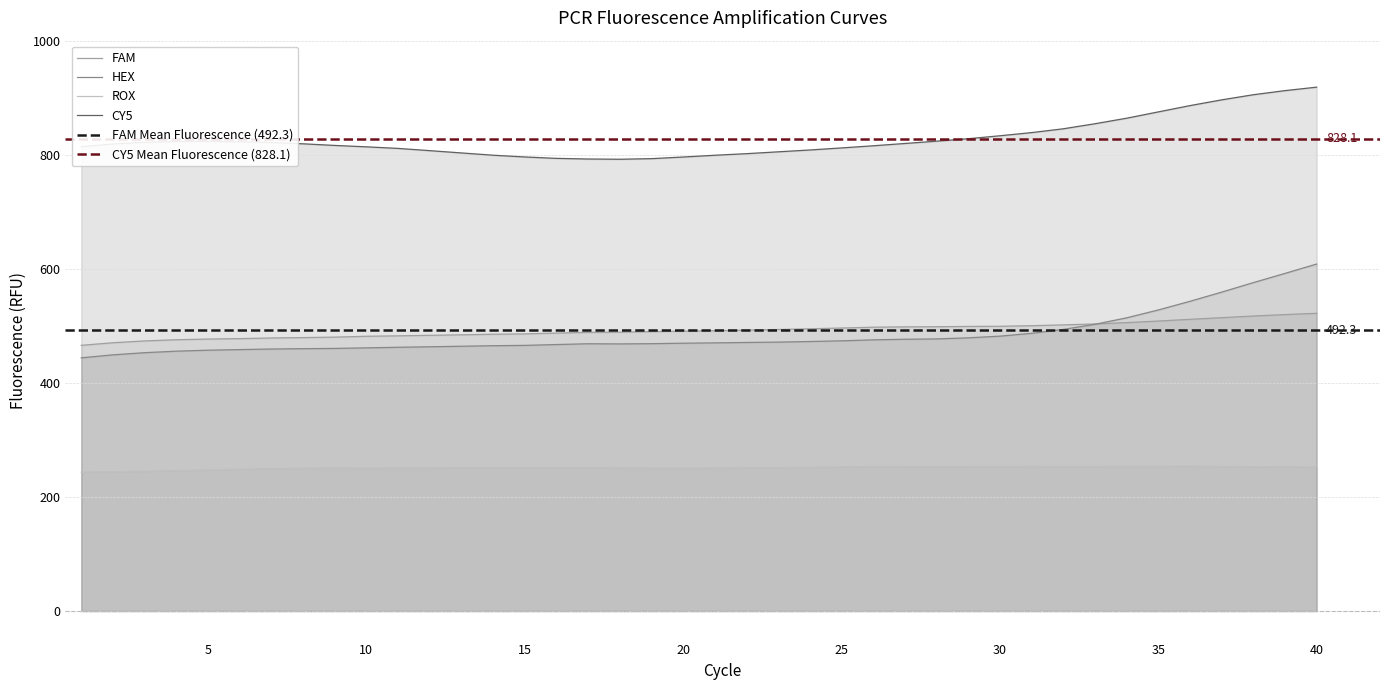

The value of CY5 at 36 is 886.1. True or false?

True